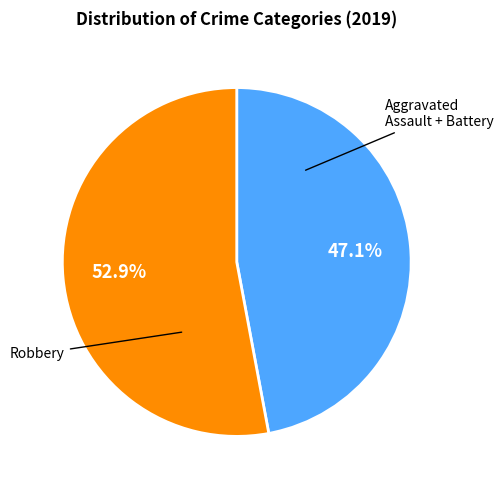

Is there any slice that represents more than half of the pie?

Yes